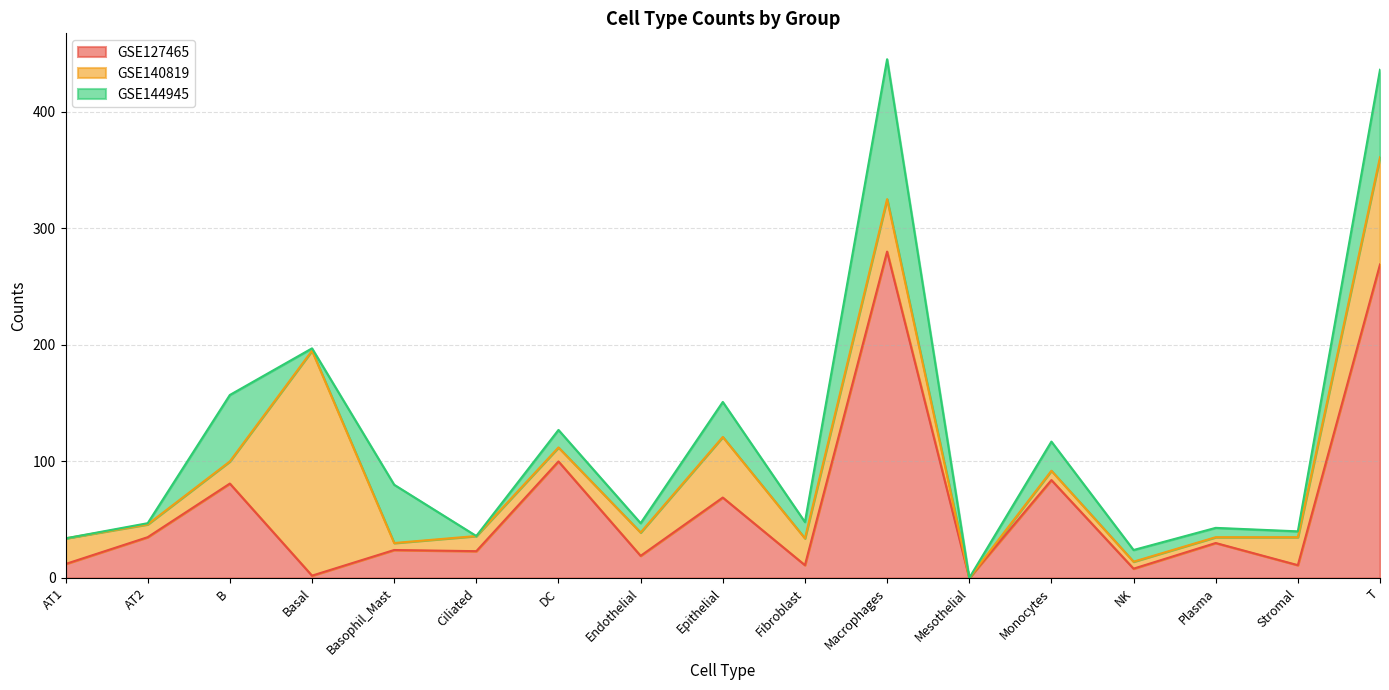

Is the value of GSE127465 at Endothelial greater than the value of GSE144945 at AT2?

Yes